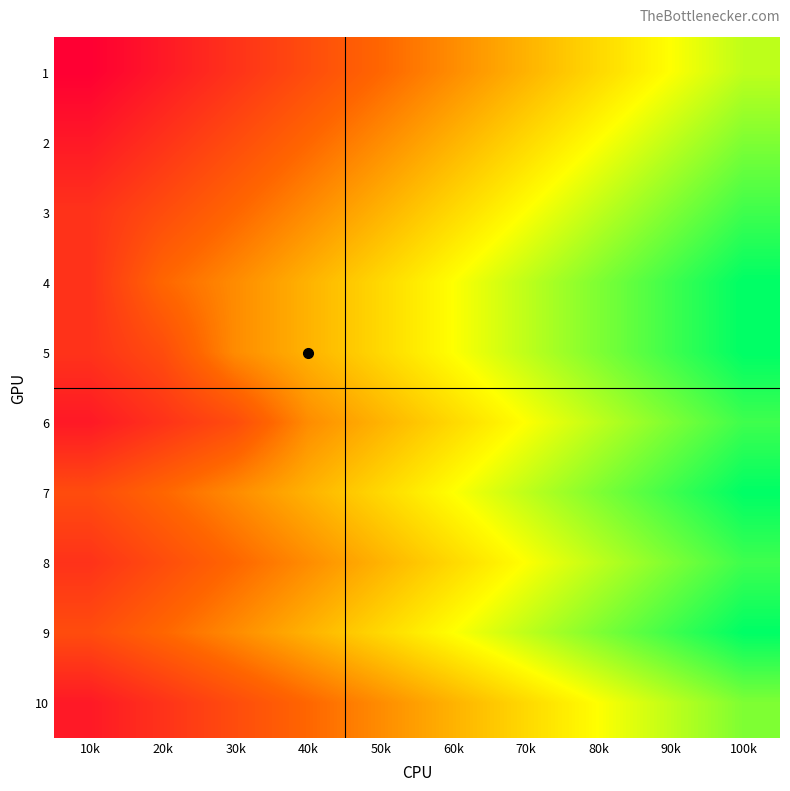

Count the number of categories in the chart.

10